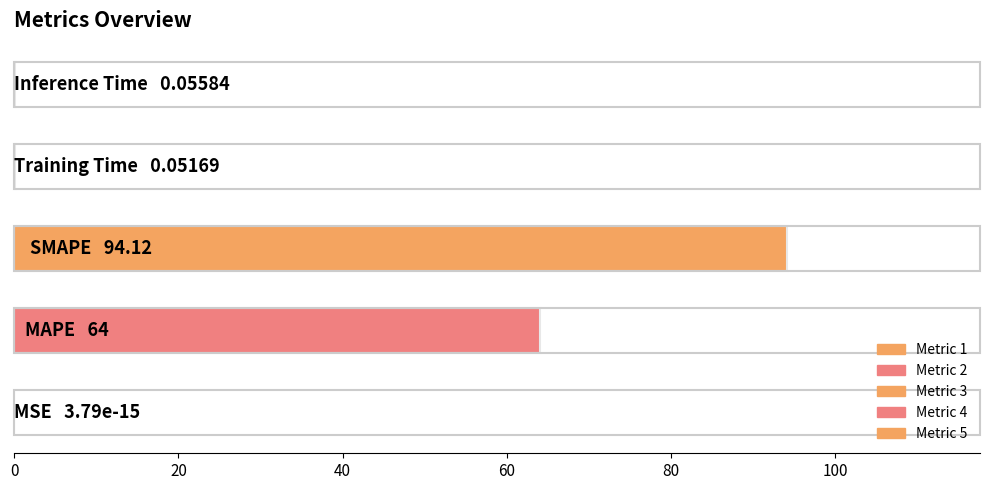

What is the sum of all values?

158.2